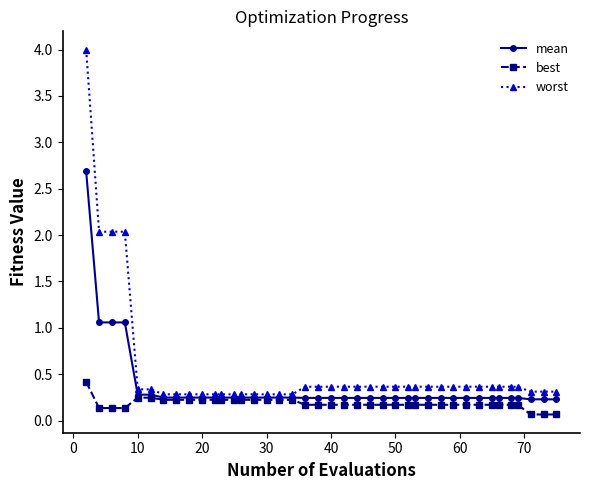

How many categories are shown in the chart?

40